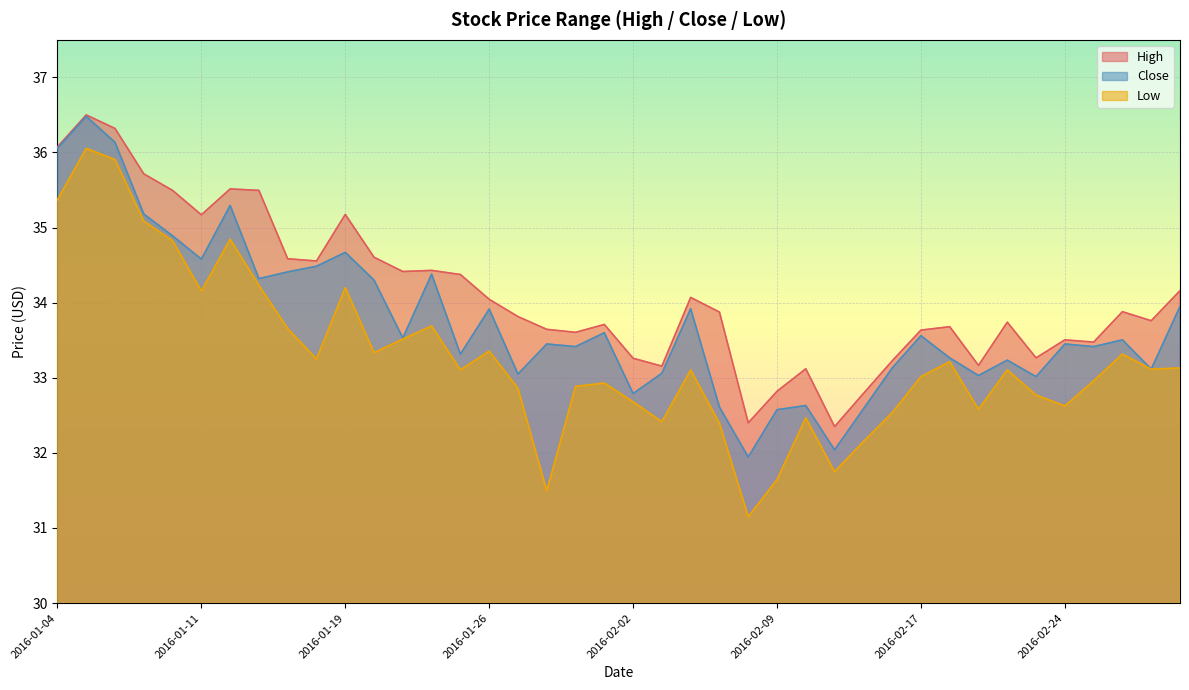

Is it true that Close equals 45.9 at 2016-01-14?

False